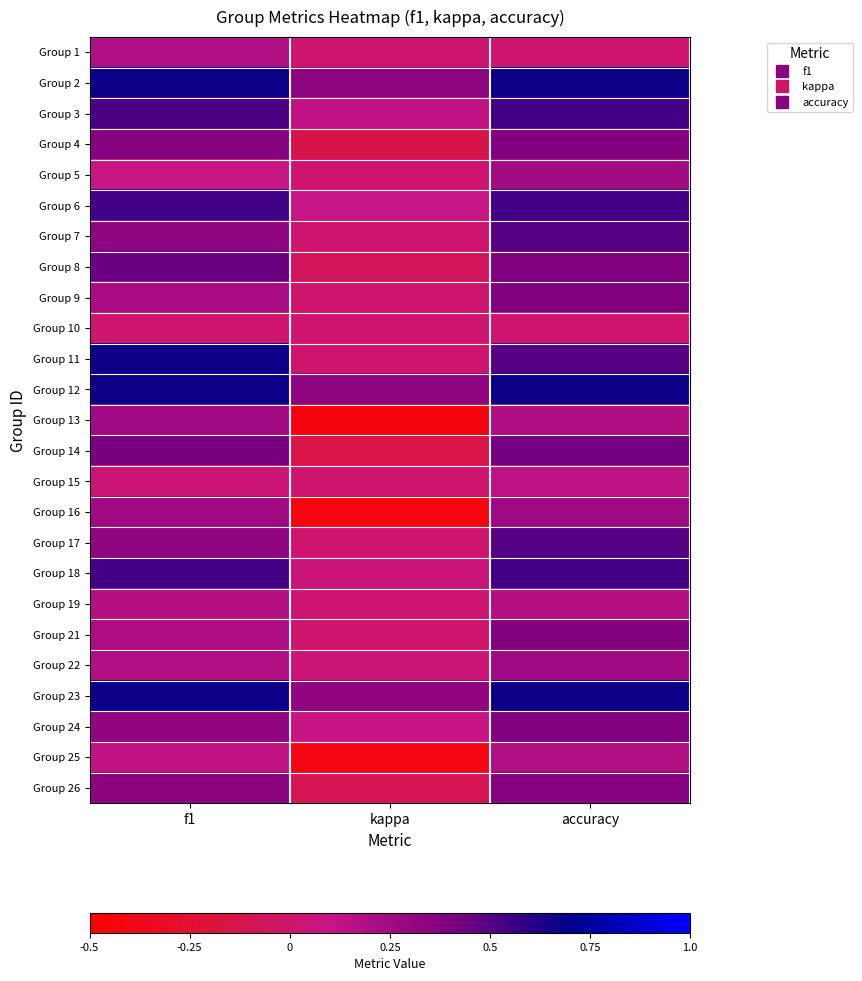

Reading left to right, list all the values displayed in this chart.

Group 1: f1=0.2	kappa=0.0	accuracy=0.0
Group 2: f1=0.7	kappa=0.3	accuracy=0.7
Group 3: f1=0.5	kappa=0.1	accuracy=0.5
Group 4: f1=0.4	kappa=-0.1	accuracy=0.4
Group 5: f1=0.1	kappa=0.0	accuracy=0.2
Group 6: f1=0.5	kappa=0.1	accuracy=0.5
Group 7: f1=0.3	kappa=0.0	accuracy=0.5
Group 8: f1=0.5	kappa=-0.1	accuracy=0.4
Group 9: f1=0.2	kappa=0.0	accuracy=0.4
Group 10: f1=0.0	kappa=0.0	accuracy=0.0
Group 11: f1=0.7	kappa=0.0	accuracy=0.5
Group 12: f1=0.7	kappa=0.3	accuracy=0.7
Group 13: f1=0.3	kappa=-0.4	accuracy=0.2
Group 14: f1=0.4	kappa=-0.1	accuracy=0.4
Group 15: f1=0.0	kappa=0.0	accuracy=0.1
Group 16: f1=0.3	kappa=-0.4	accuracy=0.3
Group 17: f1=0.3	kappa=0.0	accuracy=0.5
Group 18: f1=0.5	kappa=0.1	accuracy=0.5
Group 19: f1=0.2	kappa=0.0	accuracy=0.2
Group 21: f1=0.2	kappa=0.0	accuracy=0.4
Group 22: f1=0.2	kappa=0.0	accuracy=0.3
Group 23: f1=0.7	kappa=0.3	accuracy=0.7
Group 24: f1=0.3	kappa=0.1	accuracy=0.4
Group 25: f1=0.1	kappa=-0.4	accuracy=0.2
Group 26: f1=0.3	kappa=-0.1	accuracy=0.4